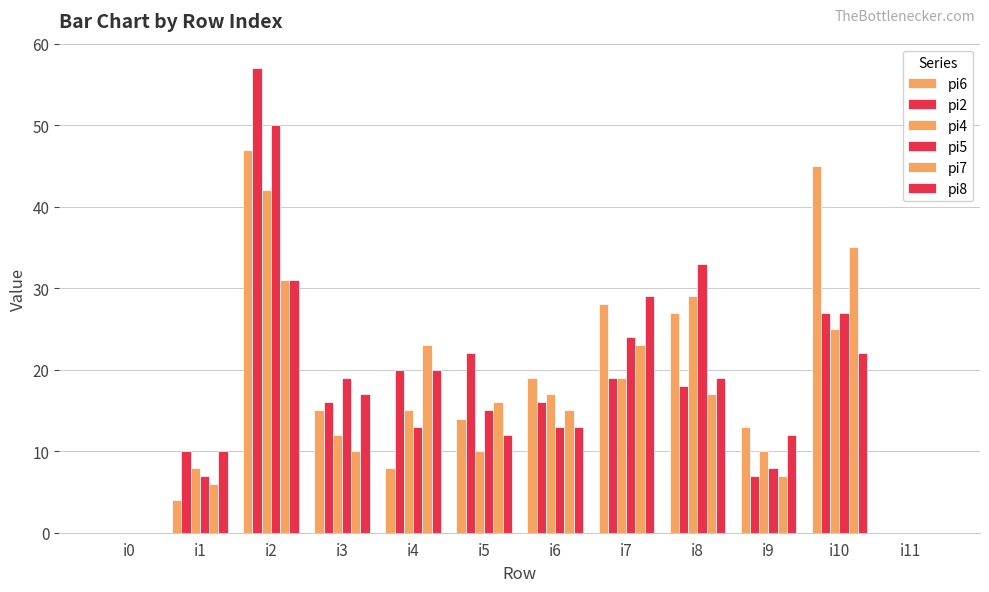

What is the total value across all series at i6?

93